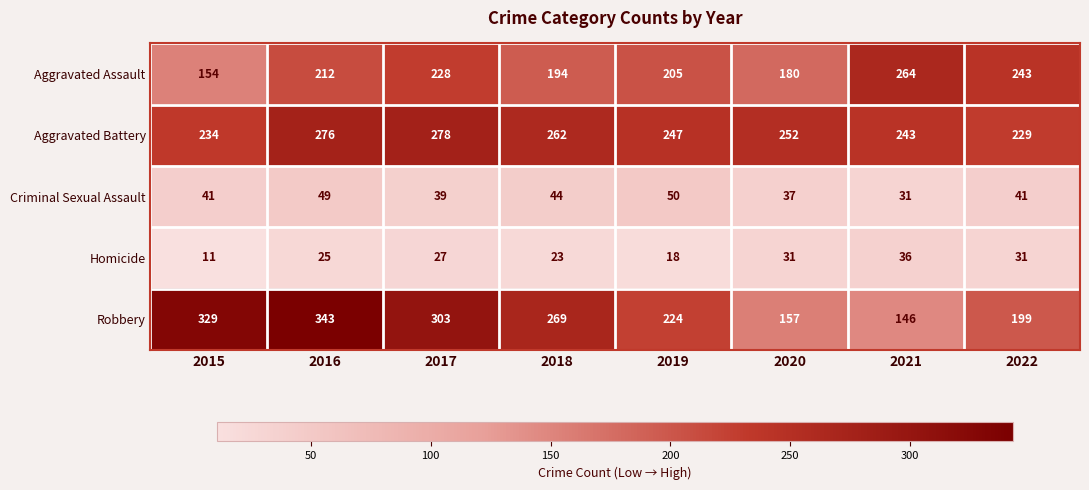

List the series in order of their peak value, highest first.

Robbery, Aggravated Battery, Aggravated Assault, Criminal Sexual Assault, Homicide